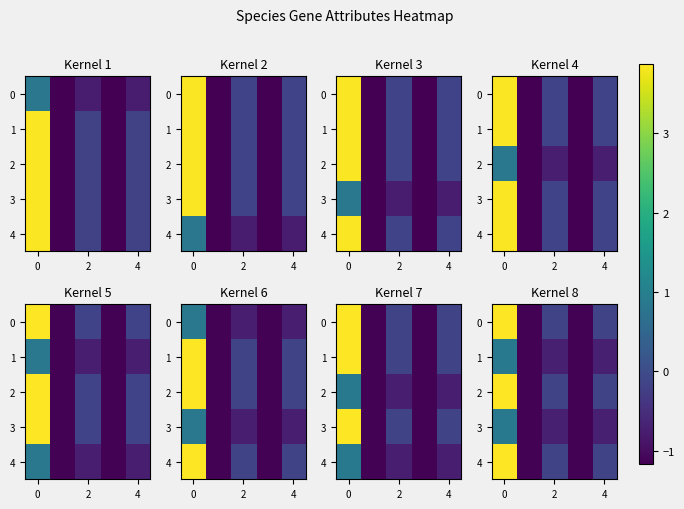

Where is 0 nearest to the value 1?

2